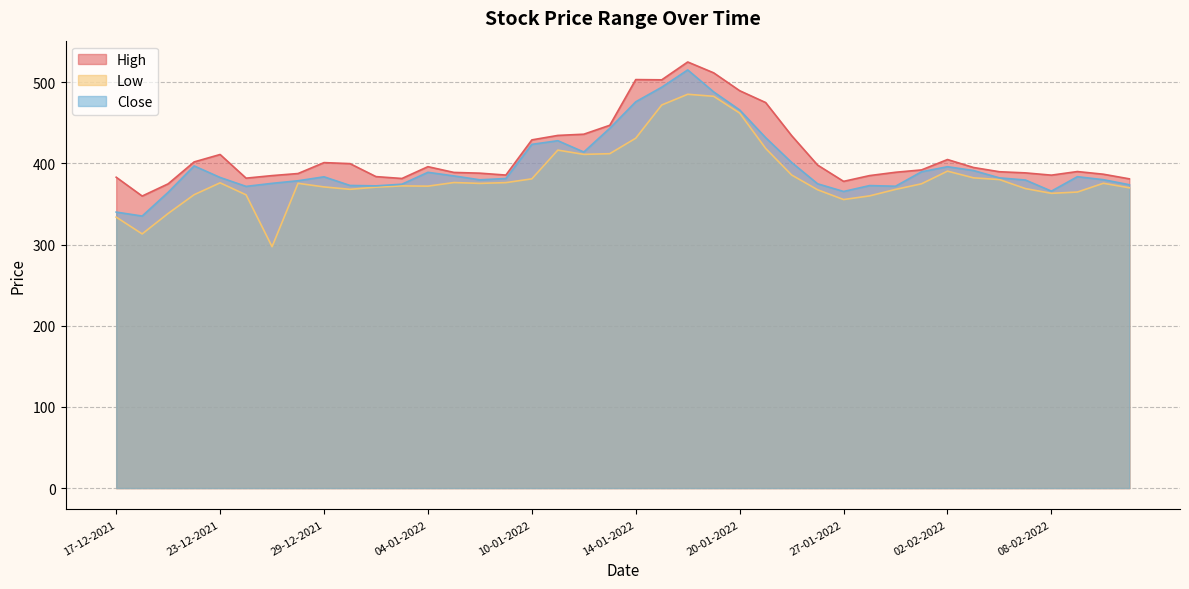

True or false: Close has more than 0 interior local peaks.

True